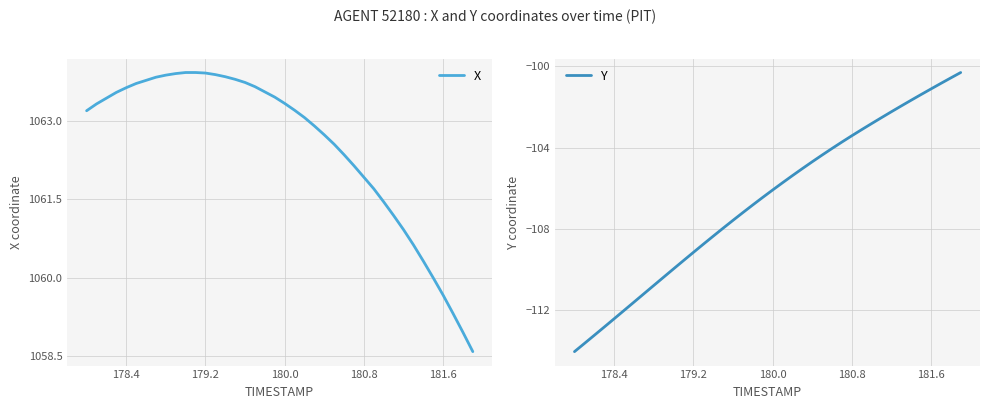

What is the minimum value for X?

1058.6